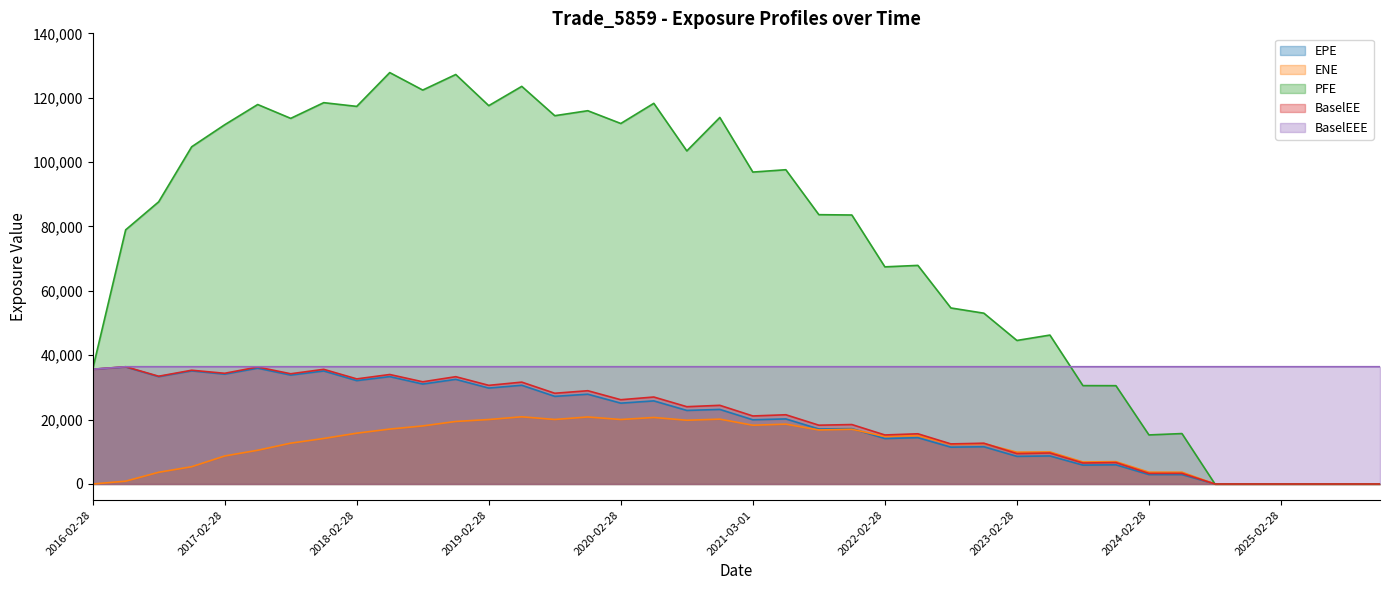

Does the chart have visible grid lines?

No